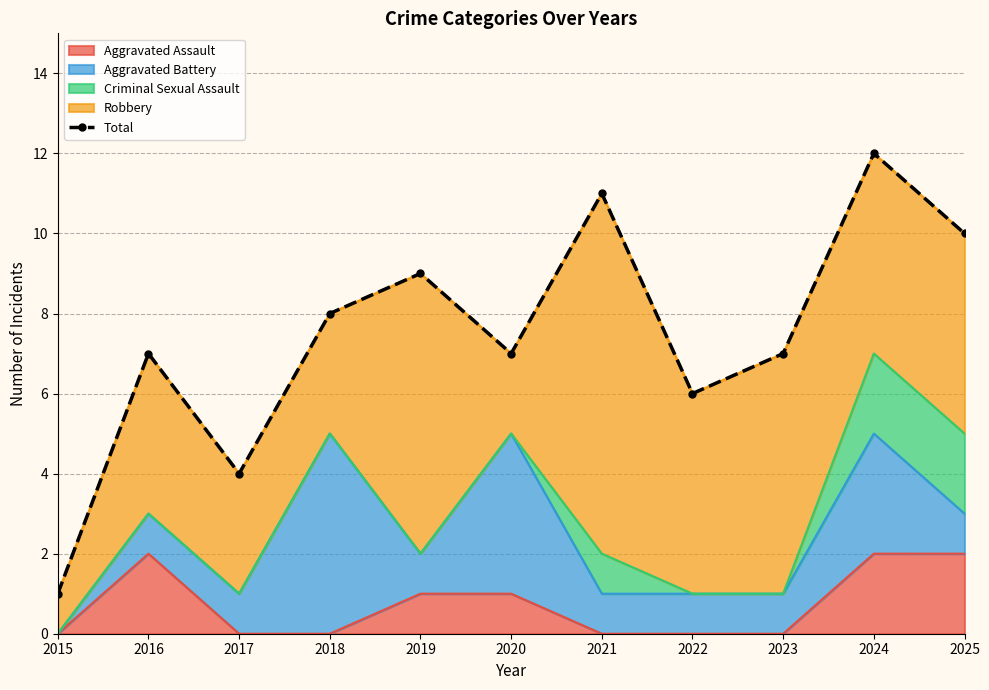

How many lines are shown in the chart?

1